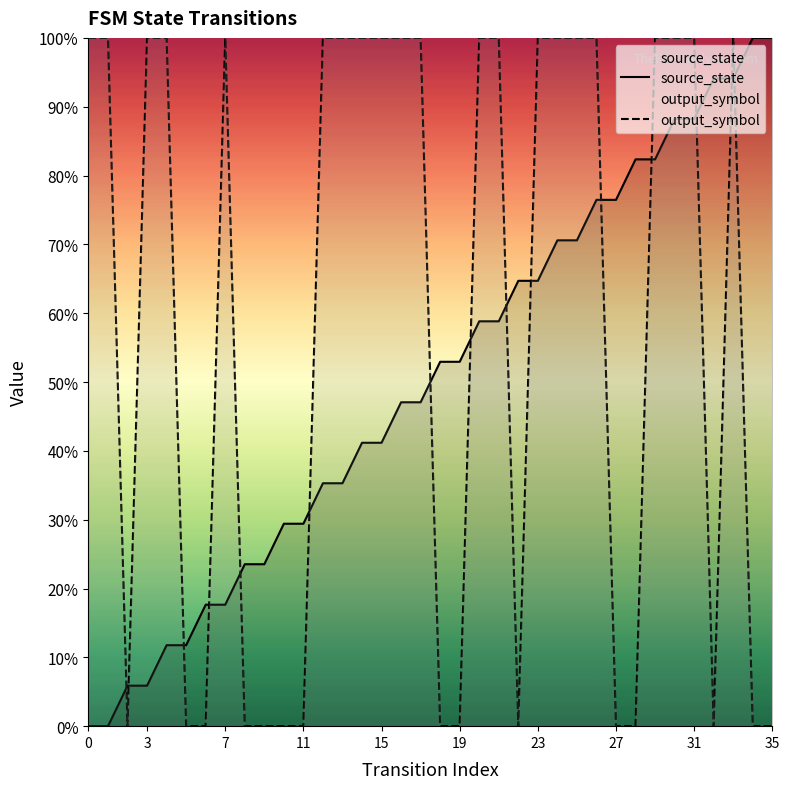

True or false: source_state has a value of 1.4 at 30.

False